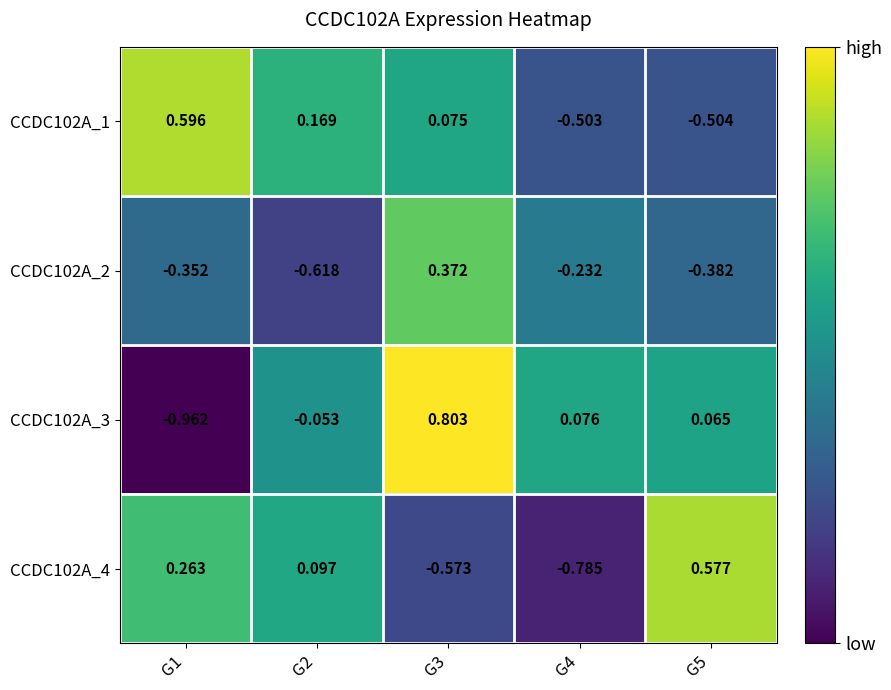

What is the greatest value displayed?

0.8